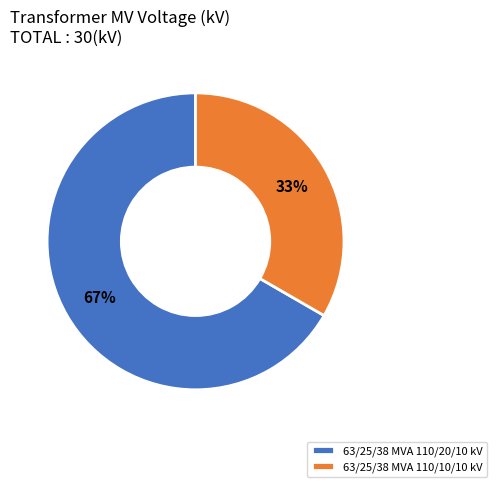

The 63/25/38 MVA 110/10/10 kV slice represents 47% of the pie. True or false?

False